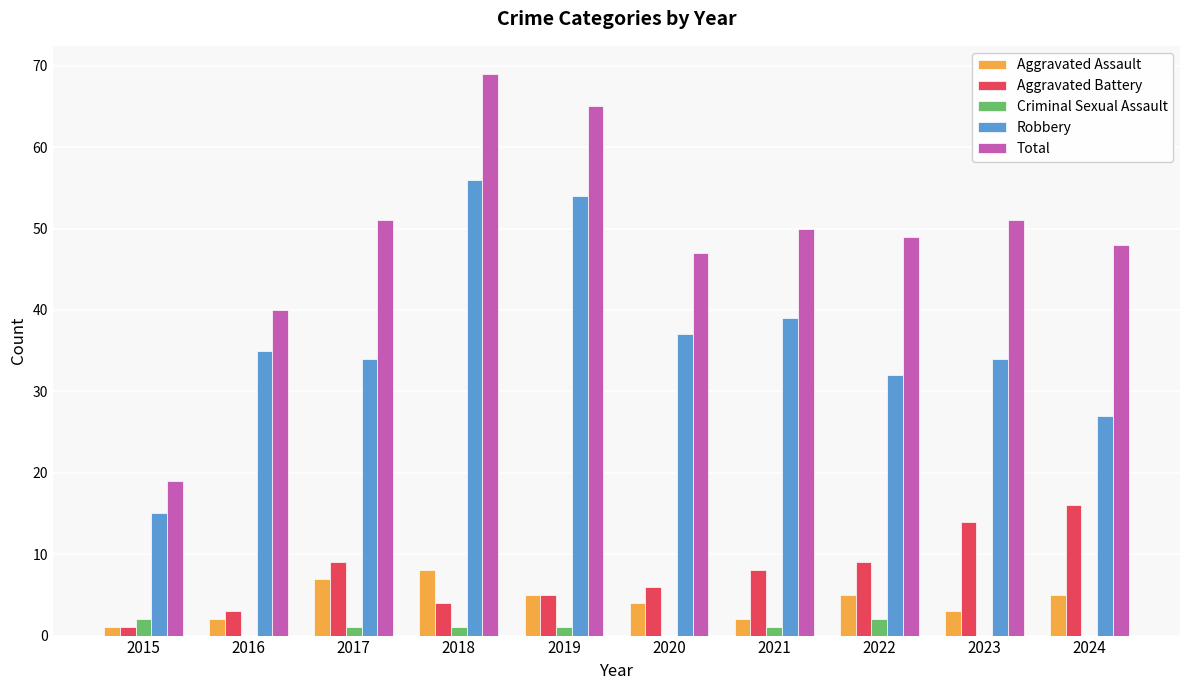

True or false: Aggravated Assault has a value of 8 at 2018.

True